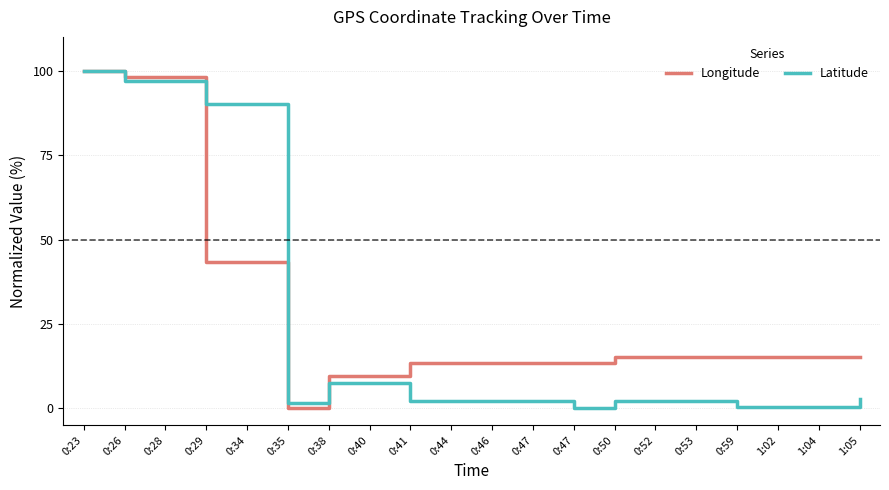

How many values in the Longitude series exceed 15?

12